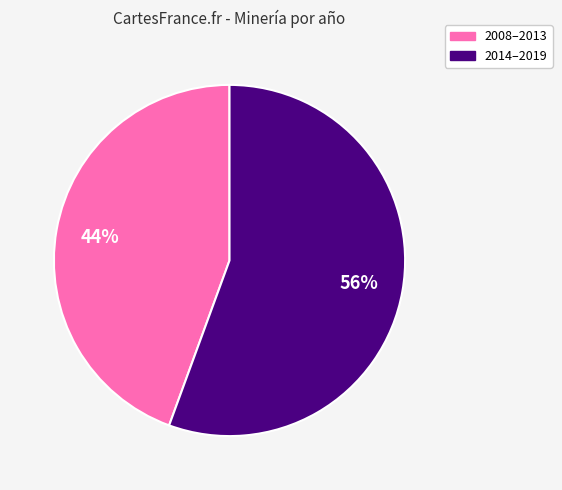

Is there any slice that represents more than half of the pie?

Yes